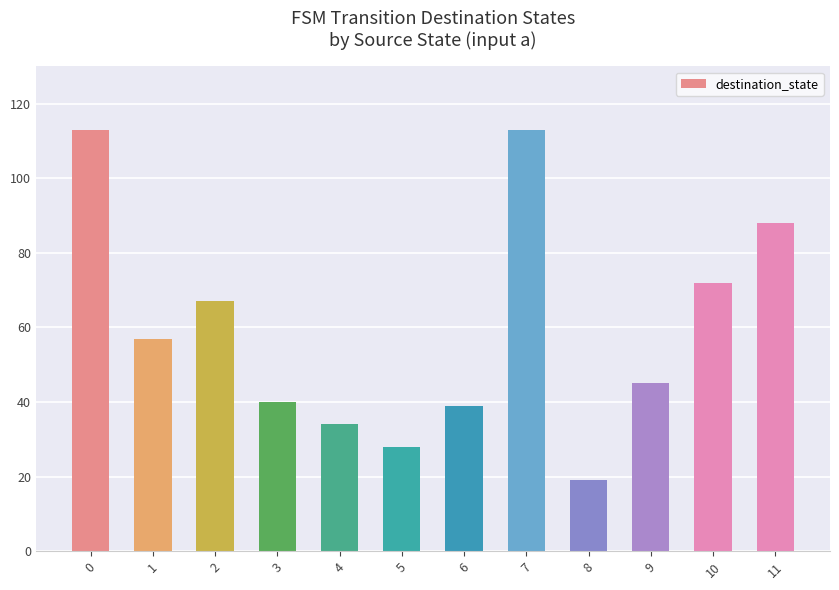

What is the greatest value displayed?

113